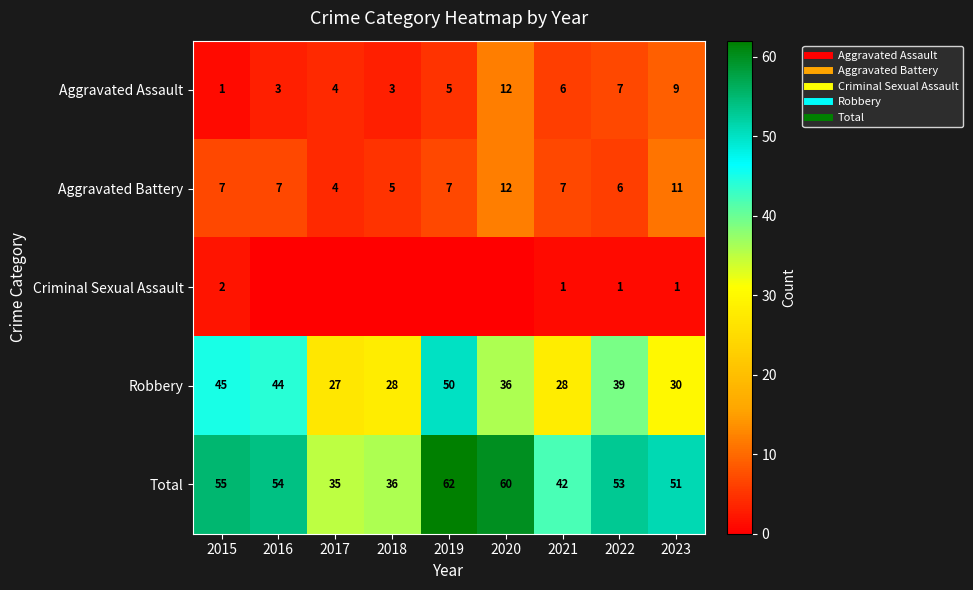

What is the sum of the Robbery values at 2016 and 2019?

94